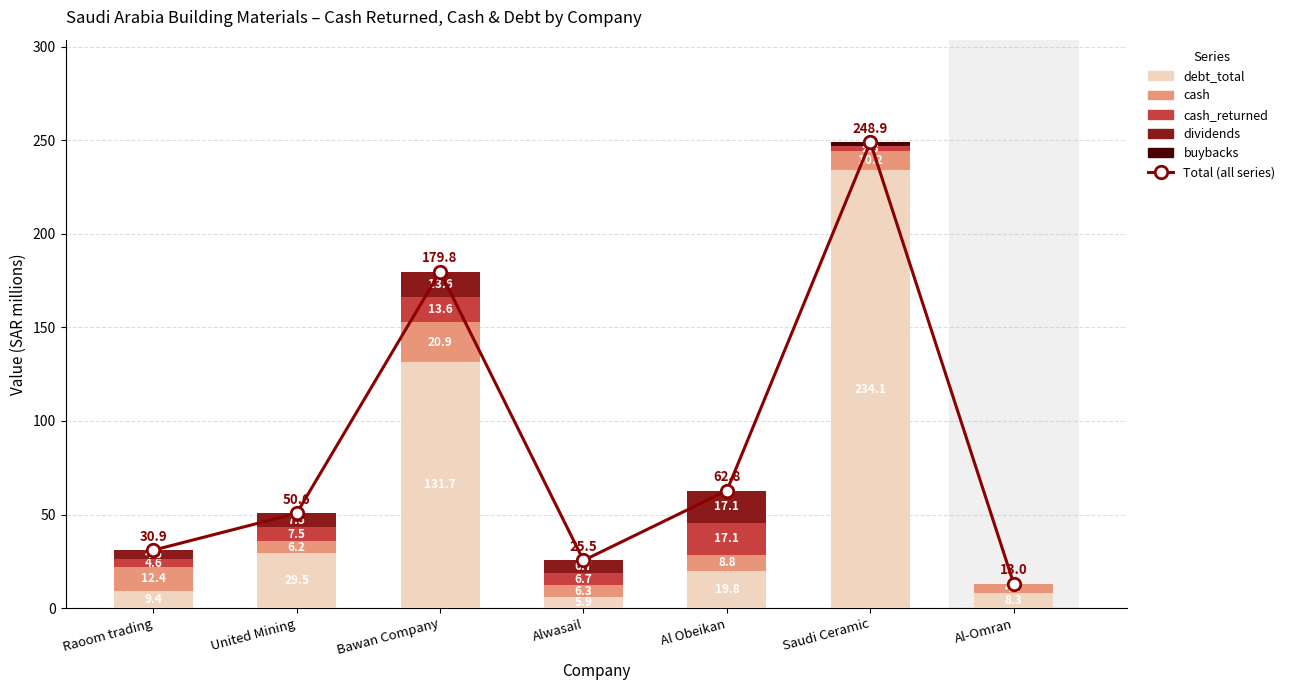

Which series has the largest total across all categories?

Total (all series)